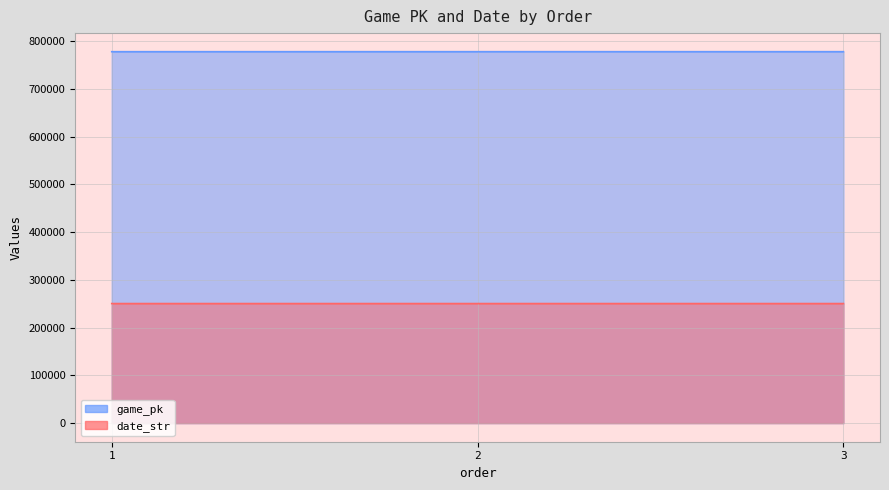

Rank the series by their maximum value, from highest to lowest.

game_pk, date_str